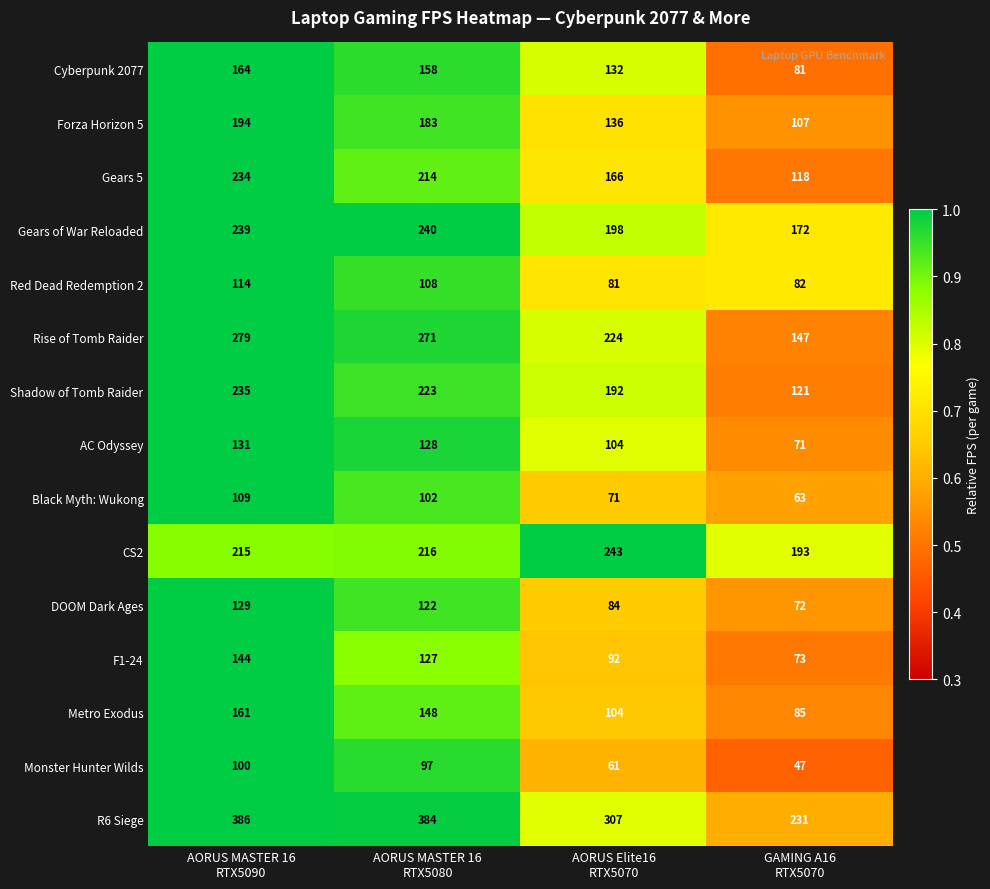

At how many categories does at least one series exceed 259?

3